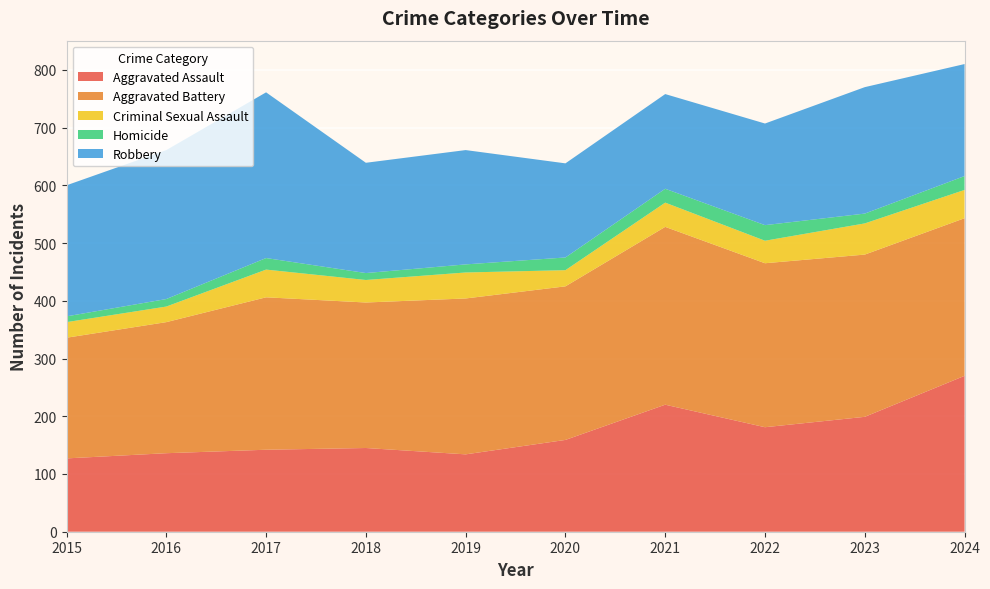

Reading left to right, list all the values displayed in this chart.

Aggravated Assault: 127	136	142	145	134	159	220	181	199	270
Aggravated Battery: 209	227	264	252	270	266	308	284	281	273
Criminal Sexual Assault: 27	27	48	39	45	28	42	39	54	49
Homicide: 10	13	20	12	14	22	24	27	17	24
Robbery: 227	258	287	191	198	163	164	176	219	194